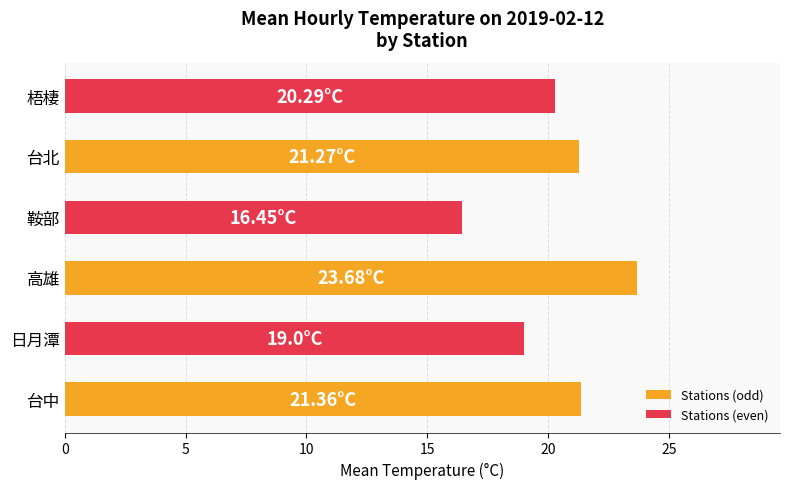

At which category does the chart reach its peak across all series?

高雄